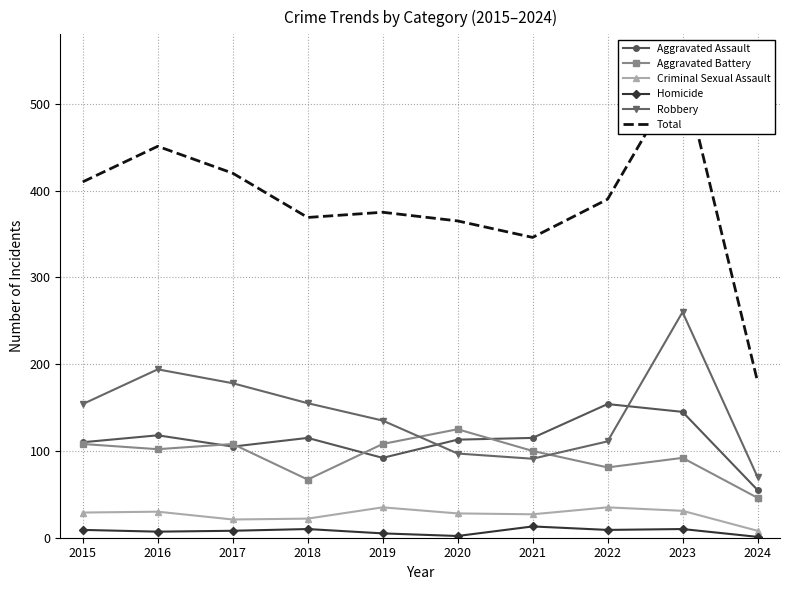

Reading left to right, extract all data points from this chart.

Aggravated Assault: 110	118	105	115	92	113	115	154	145	55
Aggravated Battery: 108	102	108	67	108	125	100	81	92	46
Criminal Sexual Assault: 29	30	21	22	35	28	27	35	31	8
Homicide: 9	7	8	10	5	2	13	9	10	1
Robbery: 154	194	178	155	135	97	91	111	260	70
Total: 410	451	420	369	375	365	346	390	538	180